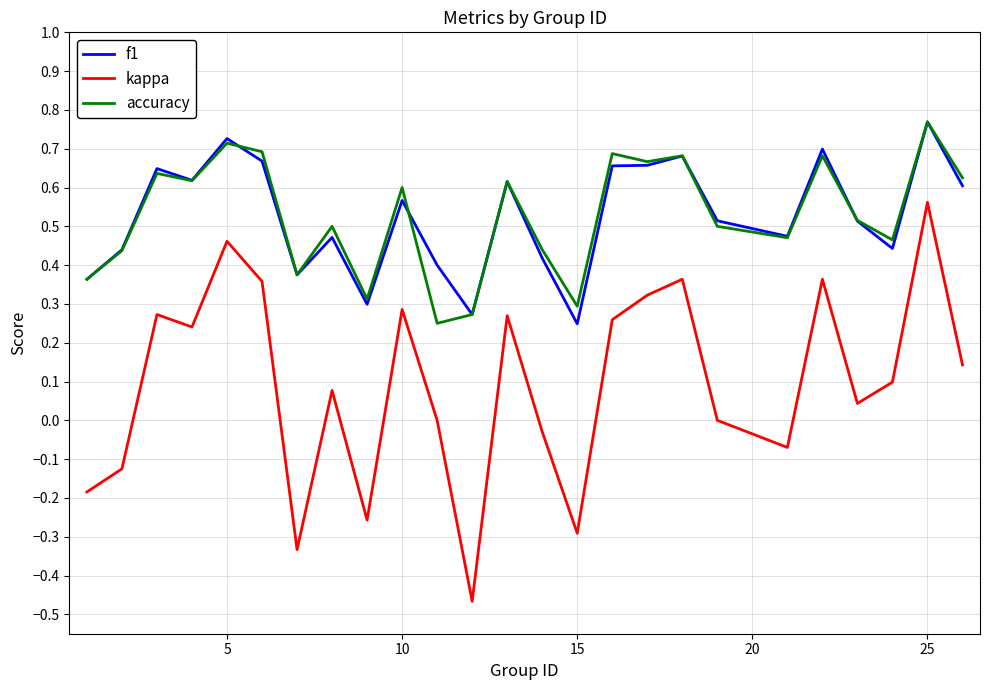

What are all the series names shown in the legend?

f1, kappa, accuracy